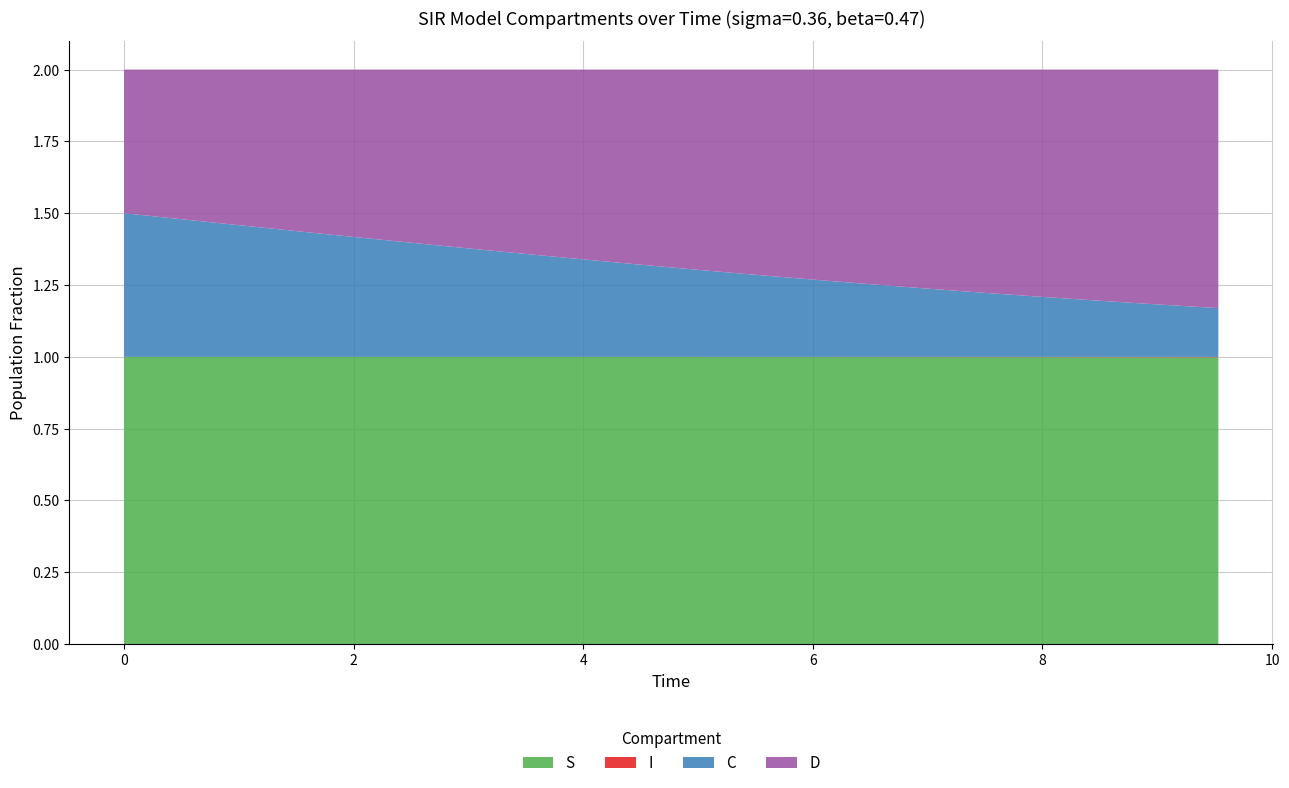

Reading left to right, extract all data points from this chart.

S: 1.0	1.0	1.0	1.0	1.0	1.0	1.0	1.0	1.0	1.0	1.0	1.0	1.0	1.0	1.0	1.0	1.0	1.0	1.0	1.0
I: 0.0	0.0	0.0	0.0	0.0	0.0	0.0	0.0	0.0	0.0	0.0	0.0	0.0	0.0	0.0	0.0	0.0	0.0	0.0	0.0
C: 0.5	0.5	0.5	0.4	0.4	0.4	0.4	0.4	0.3	0.3	0.3	0.3	0.3	0.3	0.2	0.2	0.2	0.2	0.2	0.2
D: 0.5	0.5	0.5	0.6	0.6	0.6	0.6	0.6	0.7	0.7	0.7	0.7	0.7	0.7	0.8	0.8	0.8	0.8	0.8	0.8